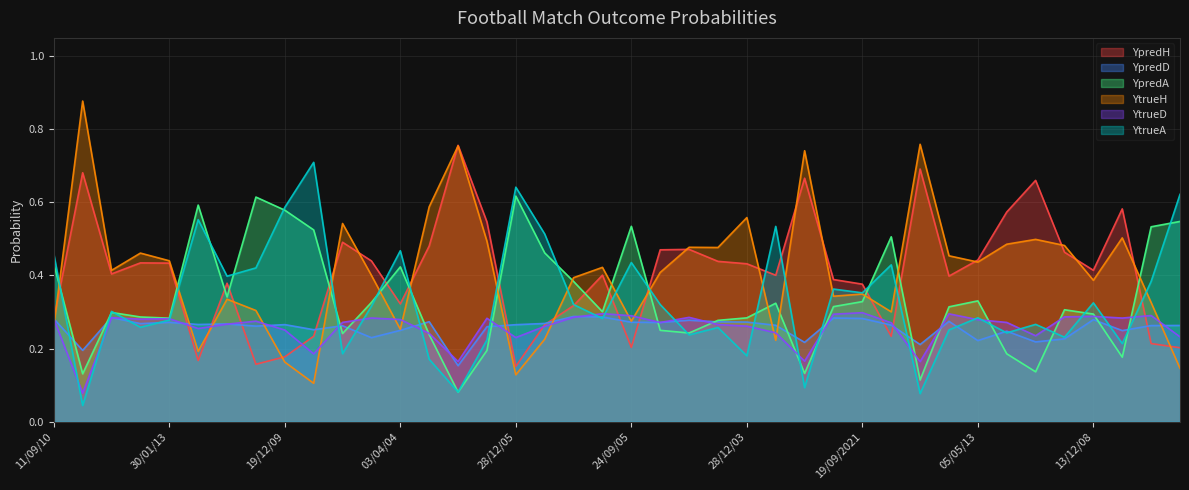

What is the label of the 27th point from the left?

04/12/2019